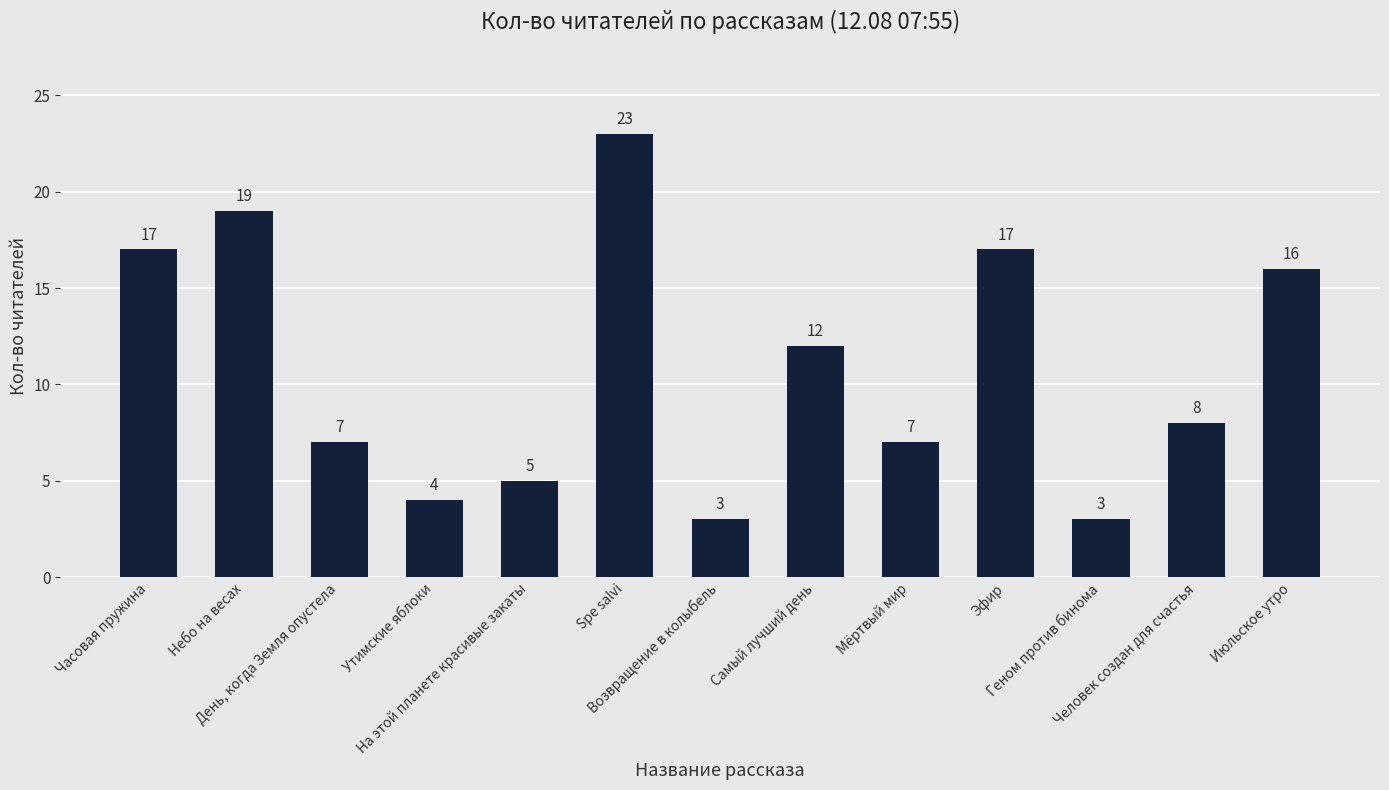

Does the chart contain stacked bars?

No